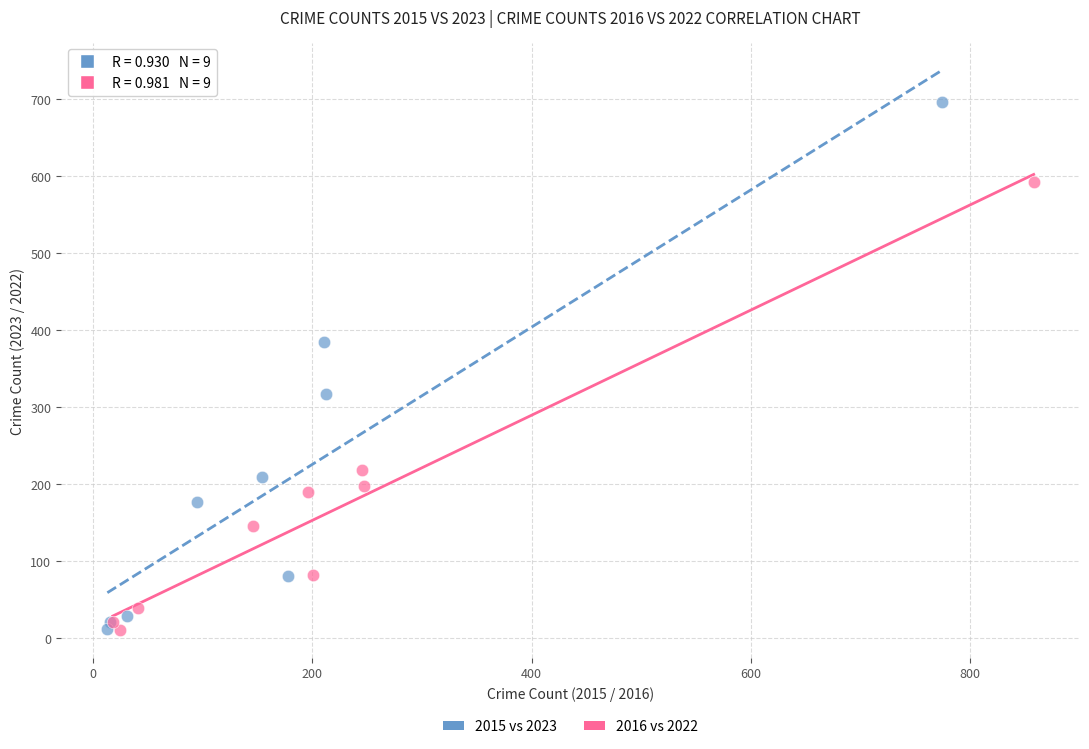

Which series reaches the maximum Y coordinate?

2015 vs 2023